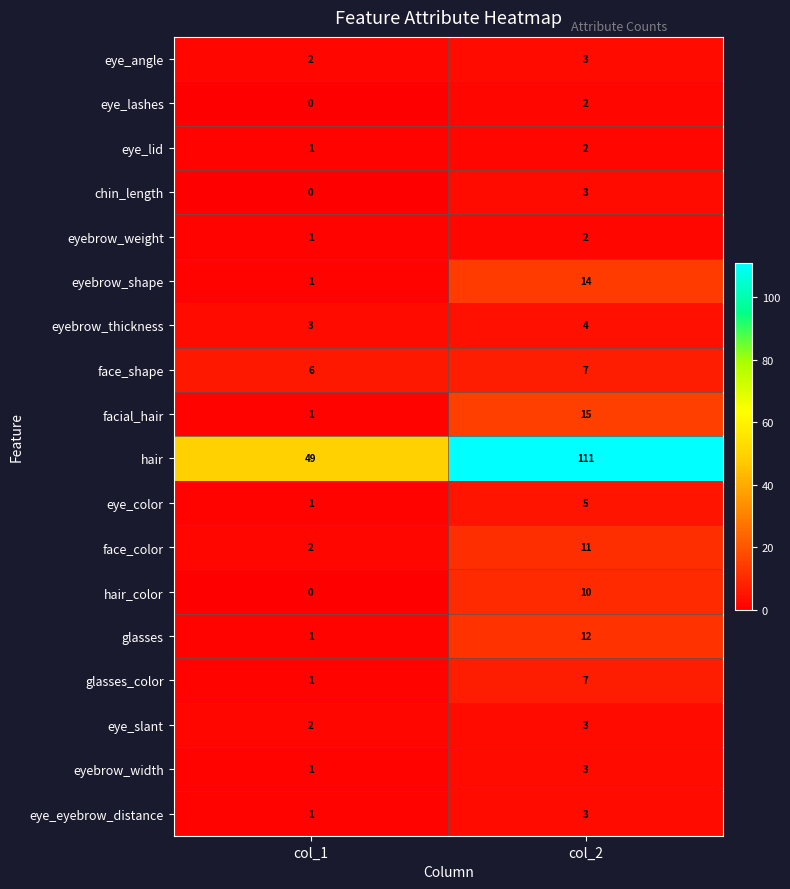

Which series has the largest total across all categories?

hair